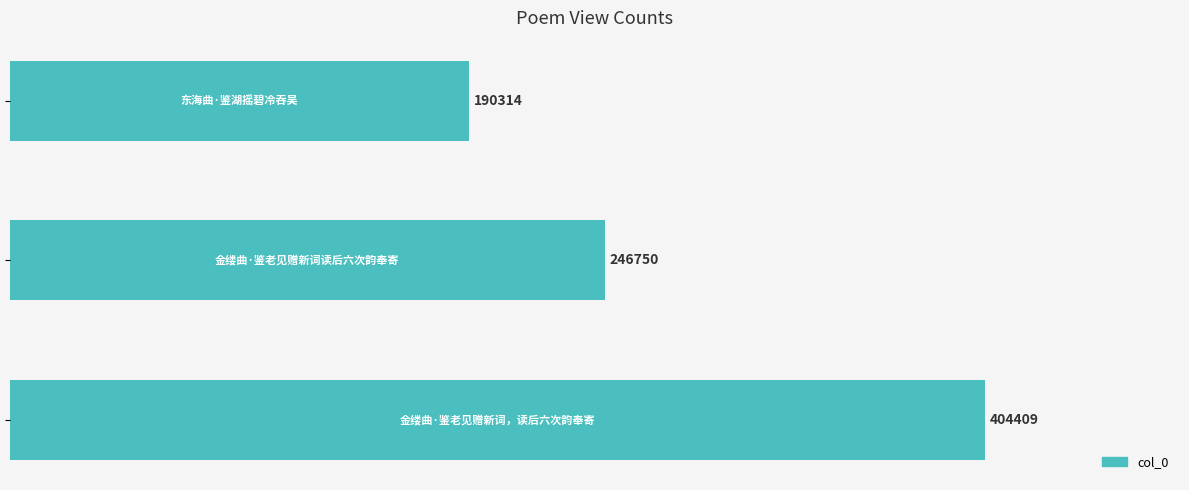

What is the smallest value displayed?

190314